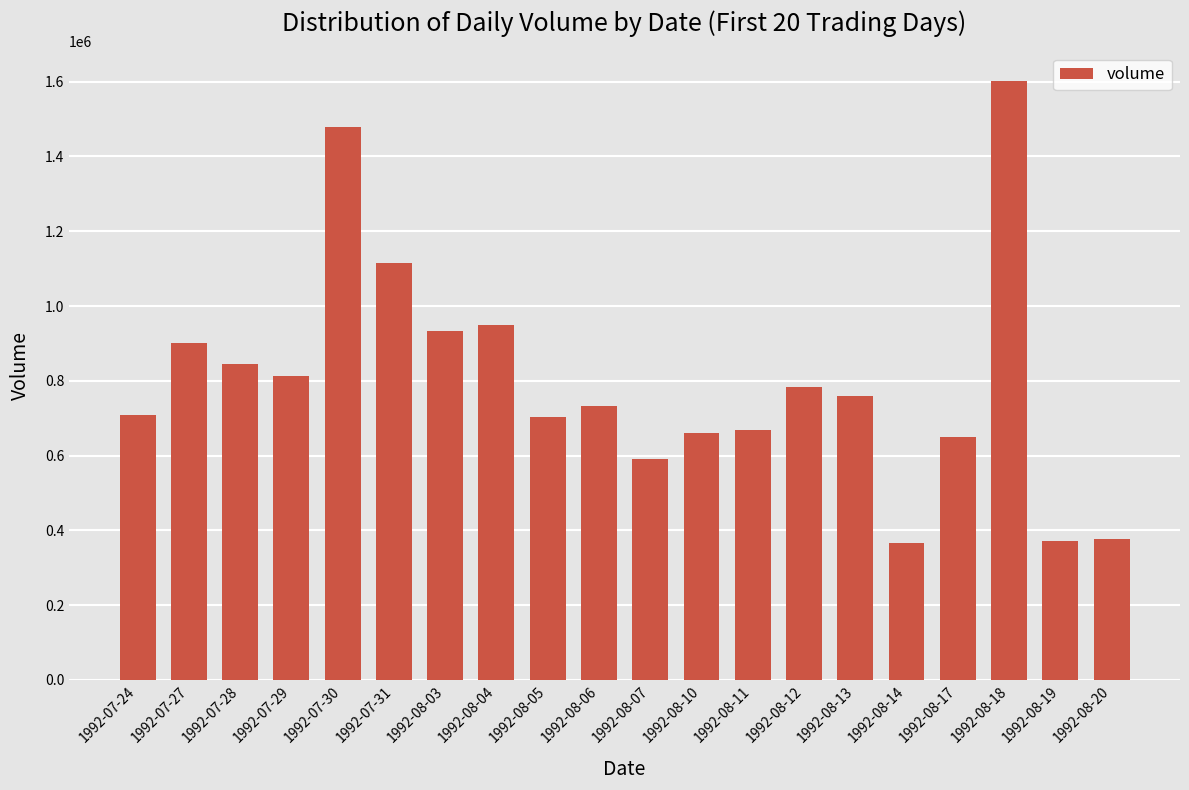

What is the label of the 9th bar from the right?

1992-08-10